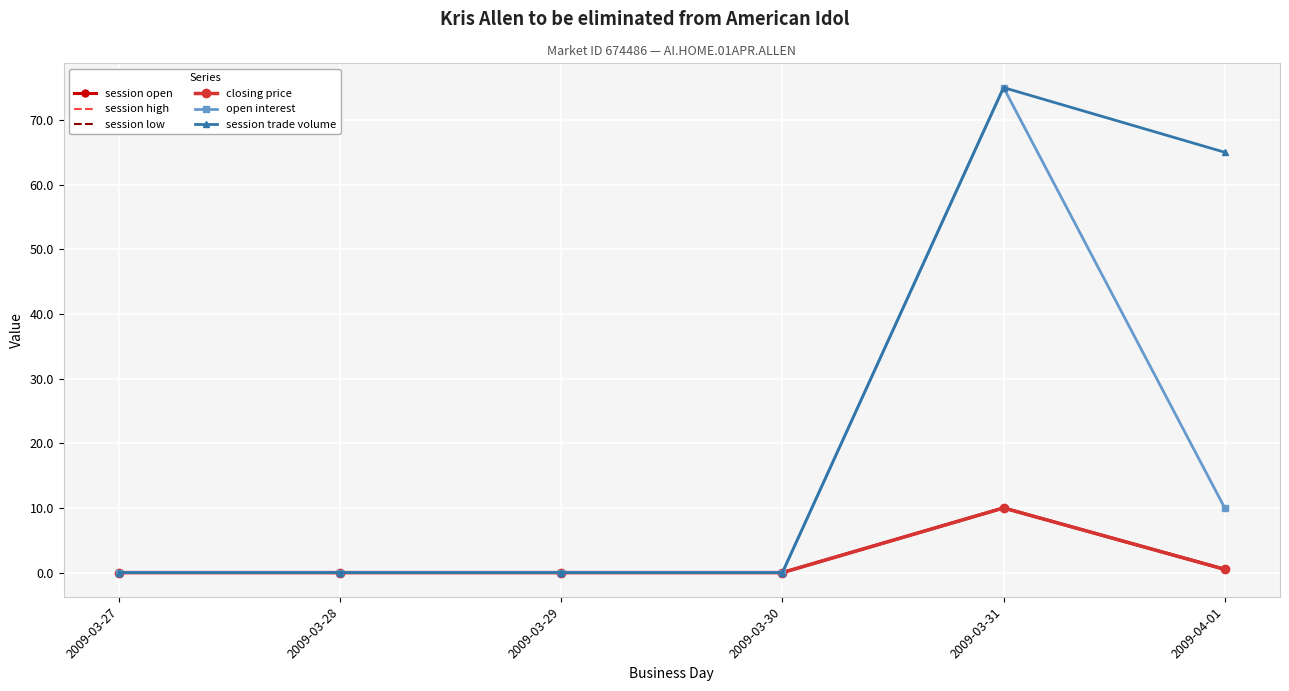

True or false: session high and closing price cross at least once.

False